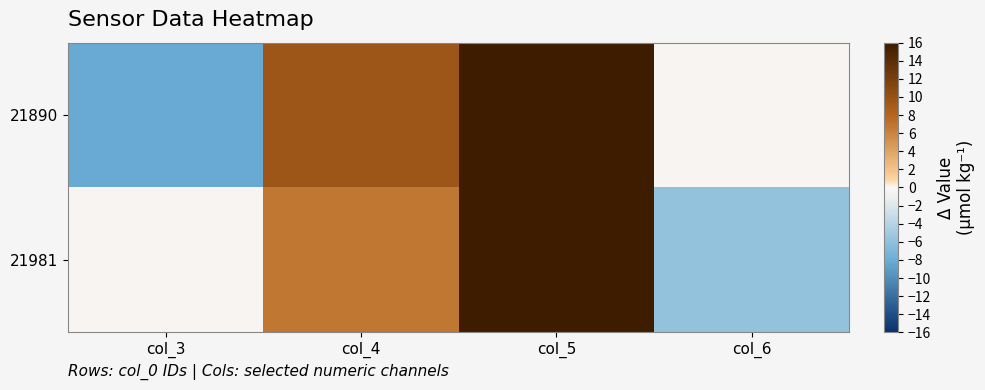

List the series in order of their peak value, highest first.

21890, 21981